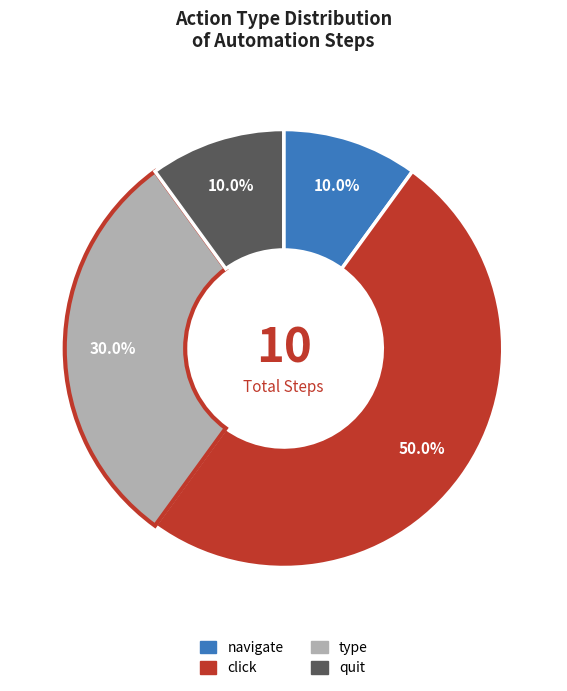

Which has a higher value, click or navigate?

click